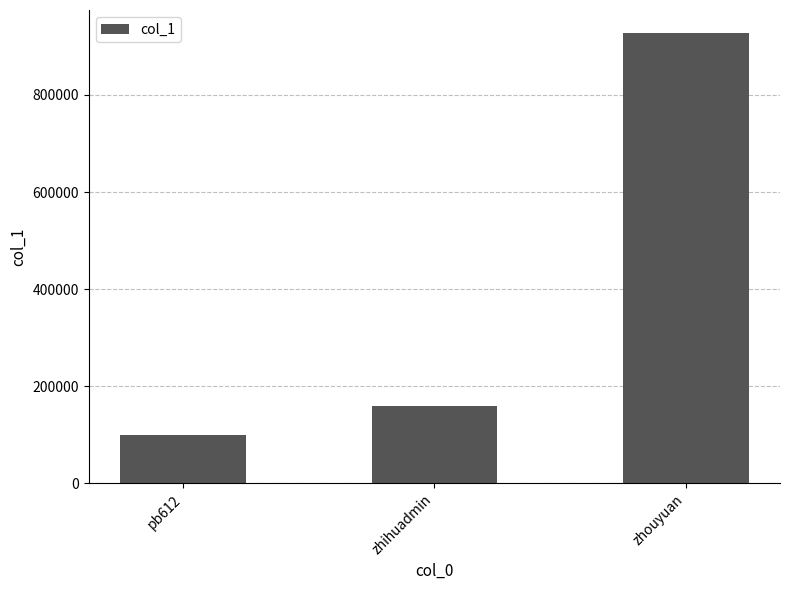

True or false: the data shows 279692 at zhihuadmin.

False